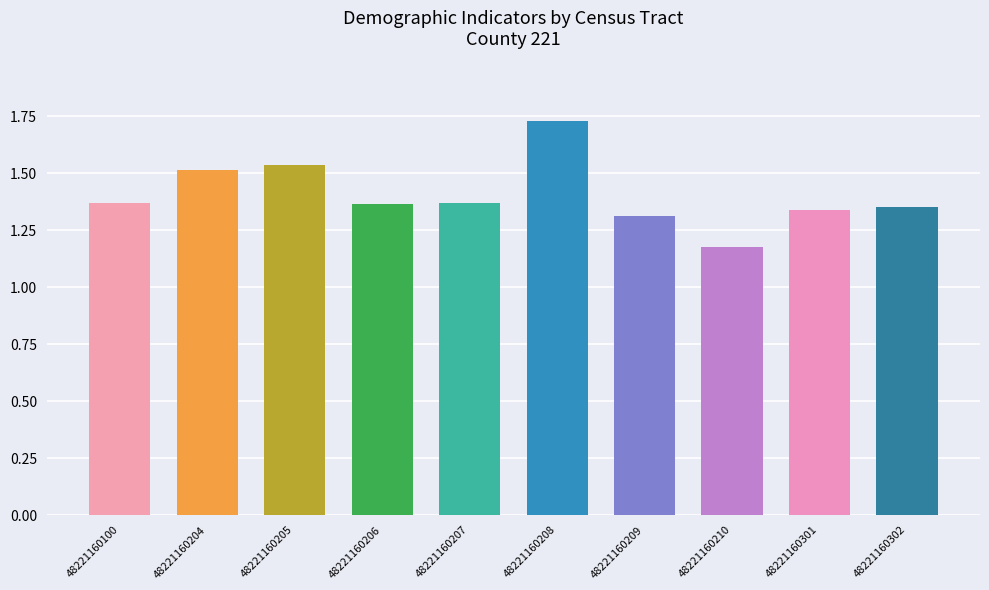

At how many categories does at least one series exceed 0?

10